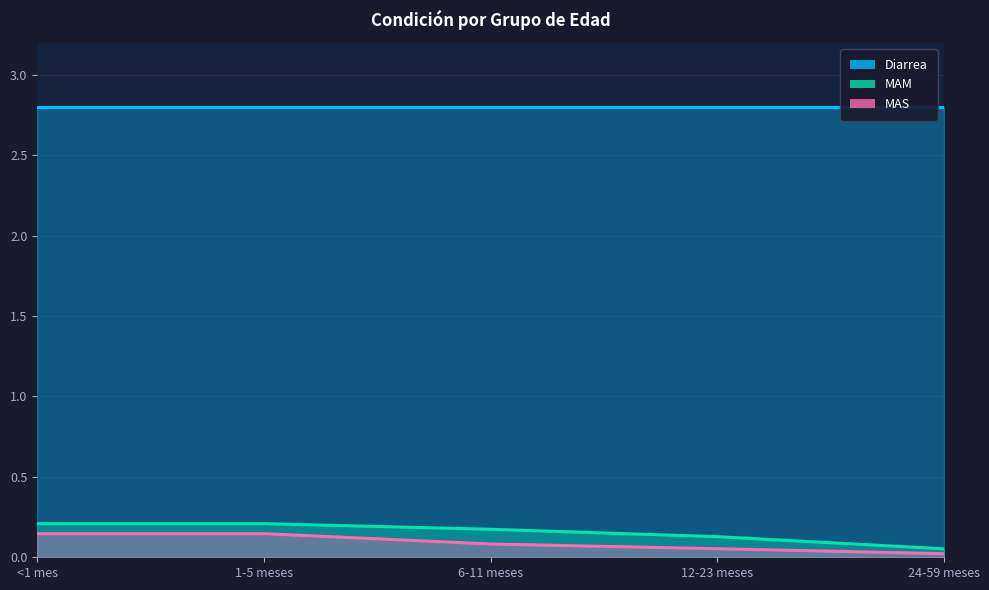

What is the sum of the MAM values at <1 mes and 6-11 meses?

0.4